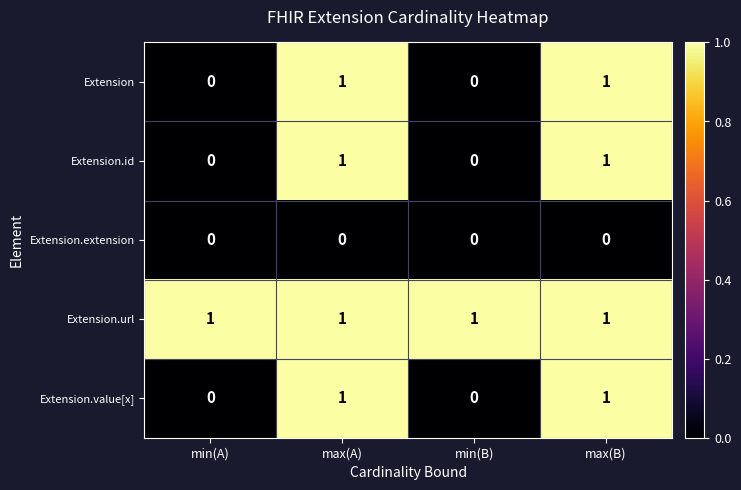

What is the greatest value displayed?

1